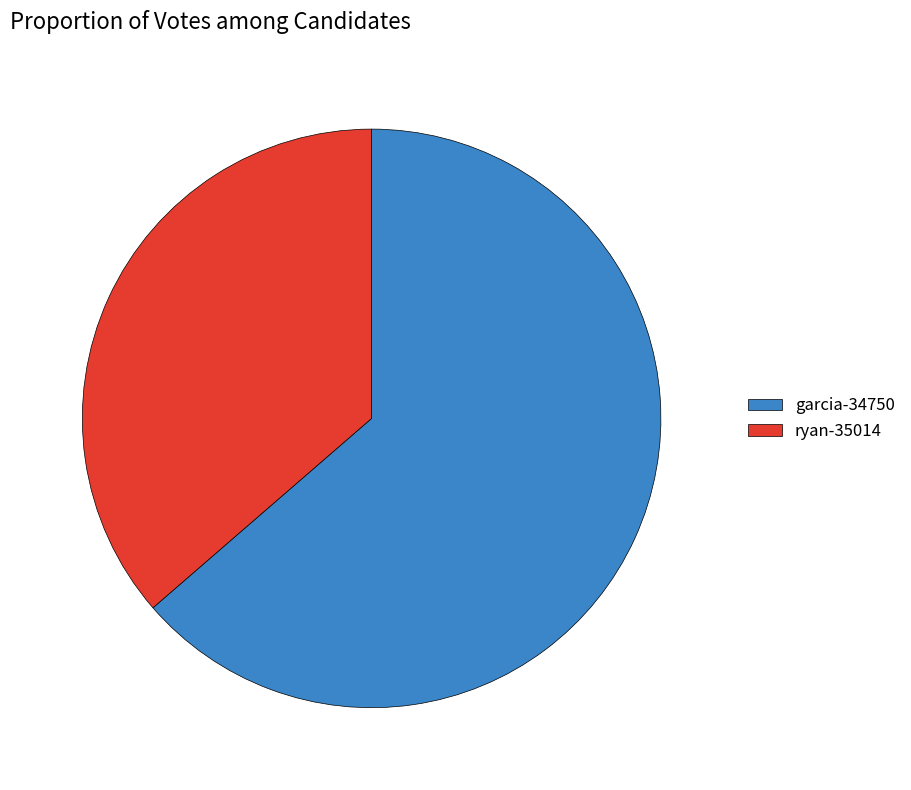

The garcia-34750 slice represents 51% of the pie. True or false?

False